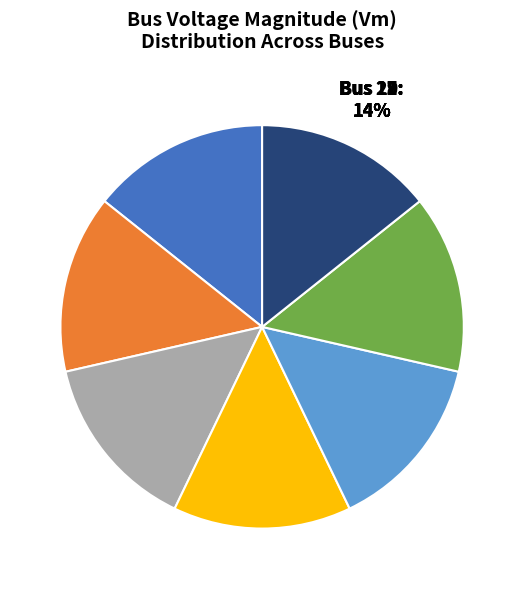

Is there a majority slice in this chart?

No